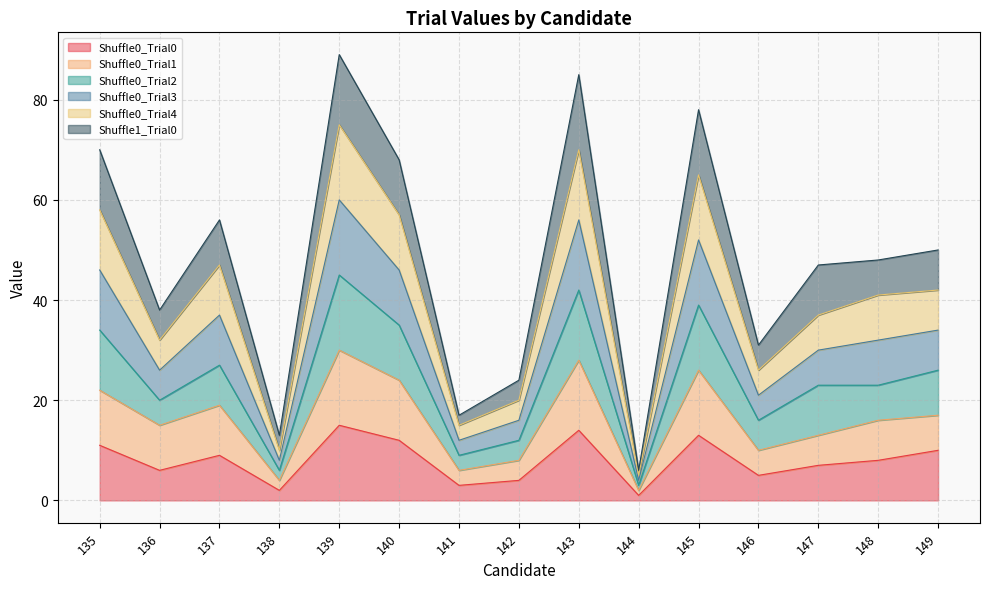

Does the chart have visible grid lines?

Yes